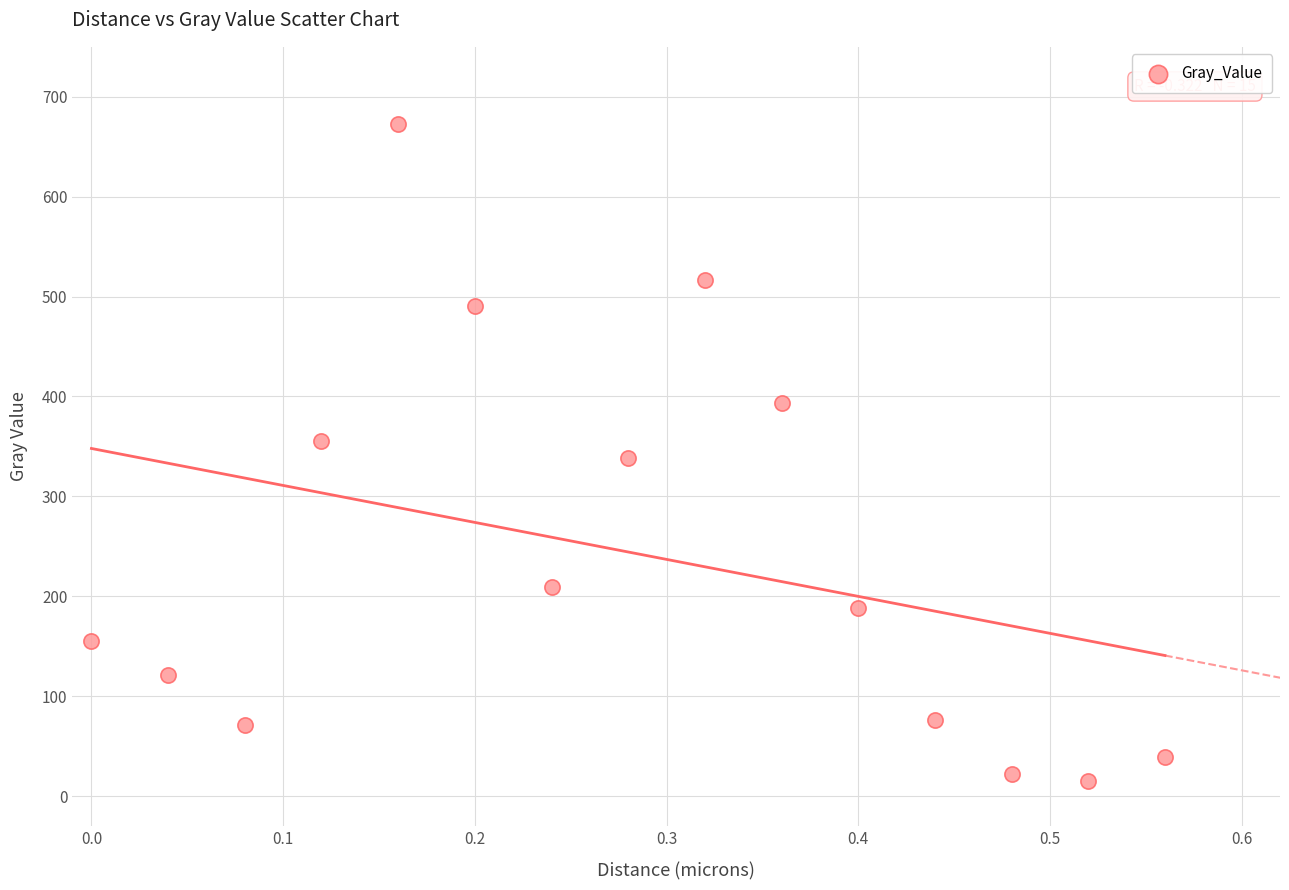

What is the range of Y values (max minus min)?

657.1